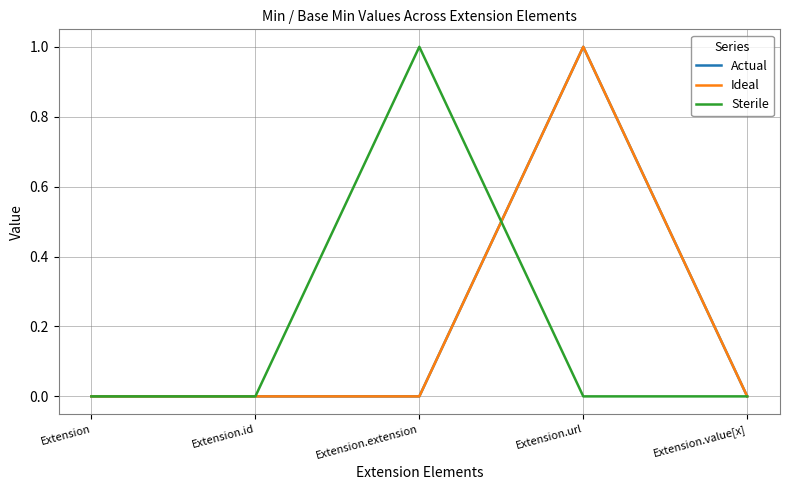

How many lines are shown in the chart?

3